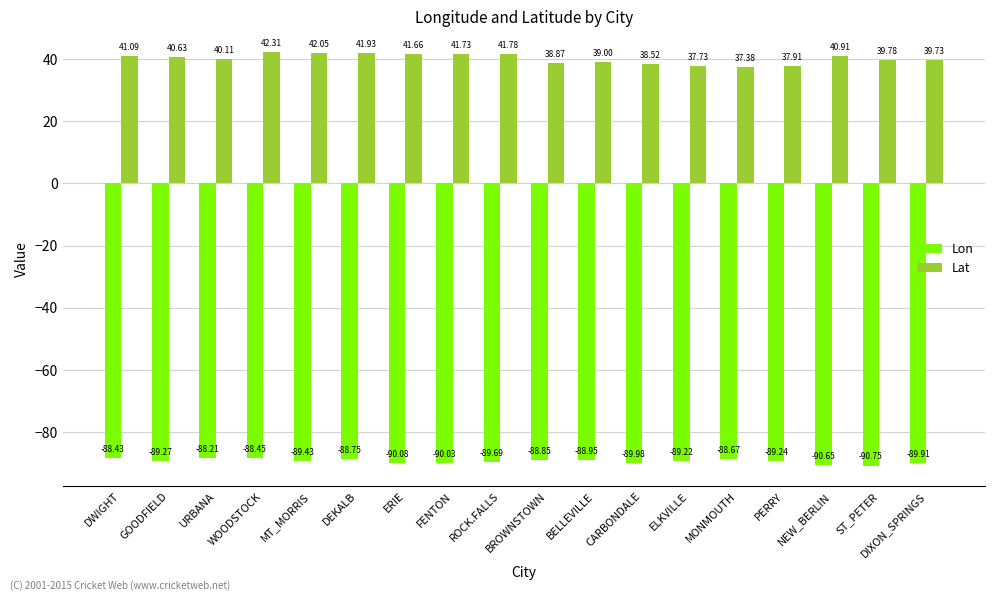

What value does the Lon series have at NEW_BERLIN?

-90.6